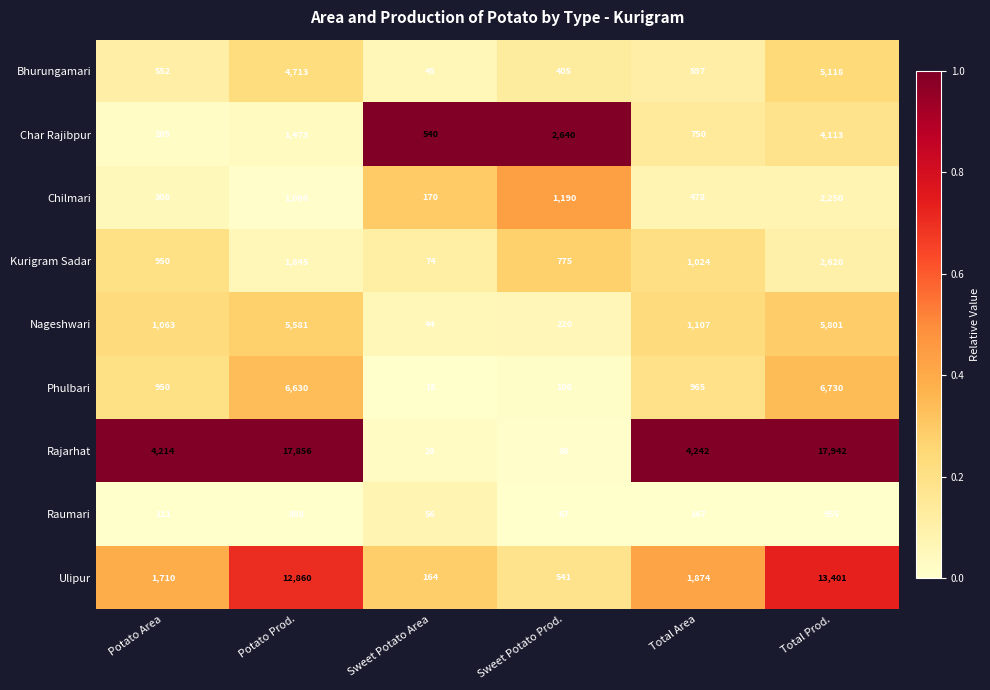

The Kurigram Sadar series shows 2620 at Total Prod.. True or false?

True